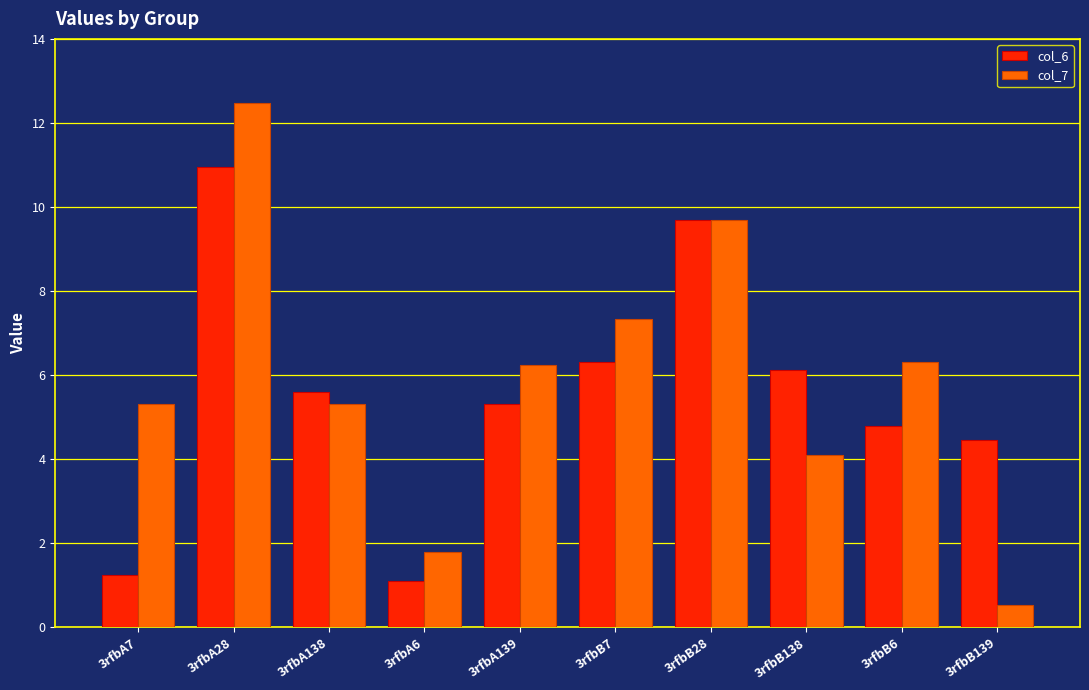

Which label corresponds to the smallest value in the chart?

3rfbB139